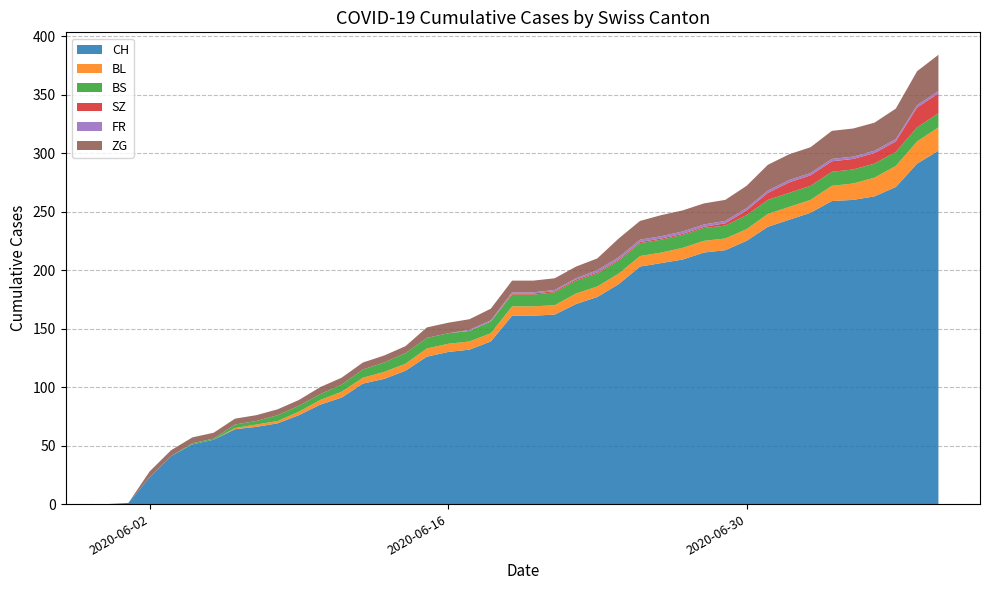

Reading left to right, what are all the values shown in this chart?

CH: 0	1	23	41	51	55	64	66	69	76	85	91	103	107	114	126	130	132	139	161	161	162	171	177	188	203	206	209	215	217	225	237	243	249	259	260	263	271	291	302
BL: 0	0	0	0	0	0	1	2	2	3	4	5	5	6	6	7	7	7	7	8	8	8	9	9	9	9	9	10	10	10	10	11	11	11	13	14	16	18	19	20
BS: 0	0	0	0	1	1	3	3	5	5	5	6	7	8	9	9	9	9	10	10	10	11	11	11	11	11	11	11	11	11	12	12	12	12	12	12	12	12	12	12
SZ: 0	0	0	0	0	0	0	0	0	0	0	0	0	0	0	0	0	0	0	1	1	1	1	1	1	1	1	1	1	2	4	6	9	9	9	9	9	9	17	17
FR: 0	0	0	0	0	0	0	0	0	0	0	0	0	0	0	0	0	1	1	1	1	1	1	2	2	2	2	2	2	2	2	2	2	2	2	2	2	2	2	2
ZG: 0	0	5	5	5	5	5	5	5	5	6	6	6	6	6	9	9	9	10	10	10	10	10	10	16	16	18	18	18	18	19	22	22	22	24	24	24	26	29	31